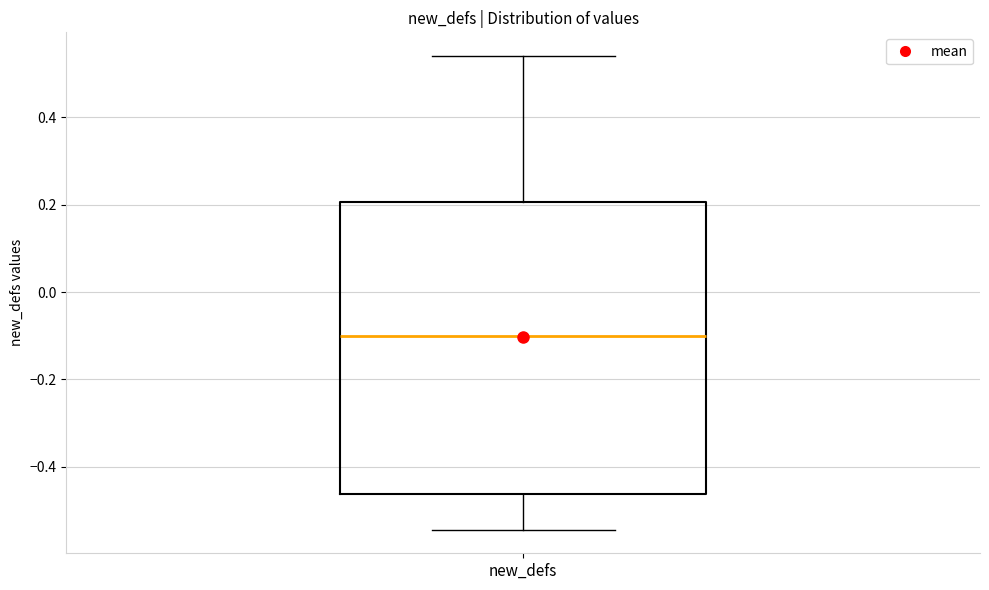

Where does the upper whisker of the box for new_defs end on the y-axis? The values are not printed on the chart, so give them approximately, as read against the axis.

0.54